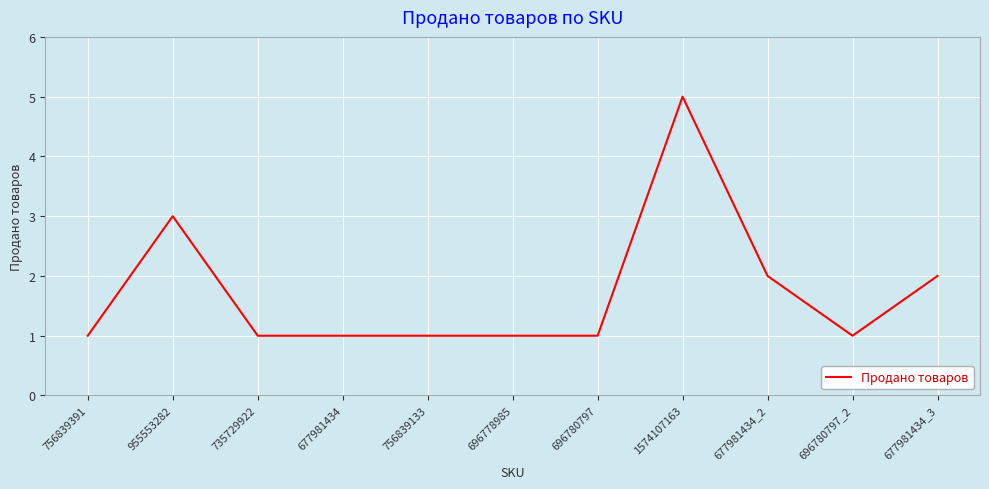

What position from the right is 955553282?

10